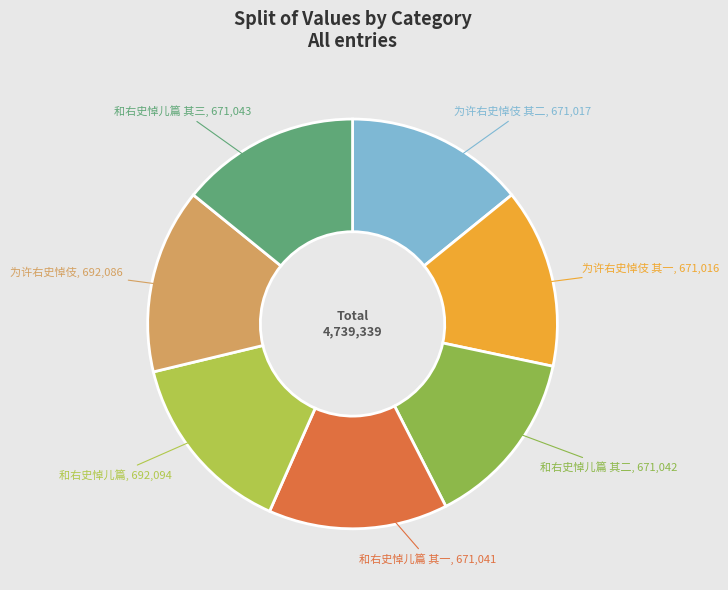

Does 为许右史悼伎 represent more than half of the total?

No